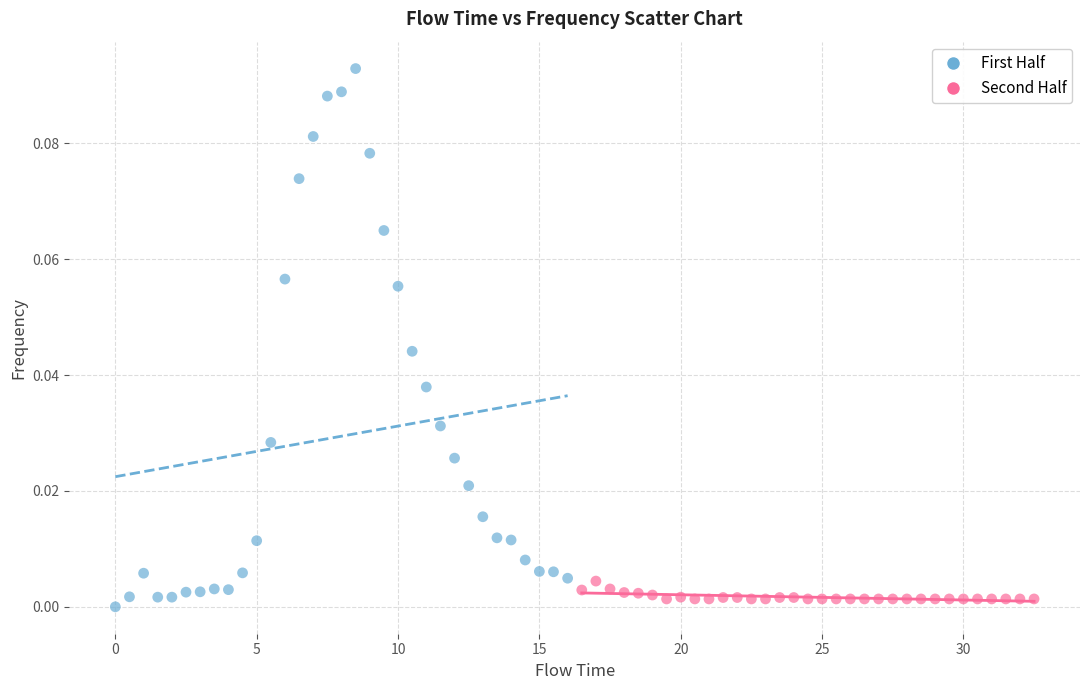

What are all the series names shown in the legend?

First Half, Second Half